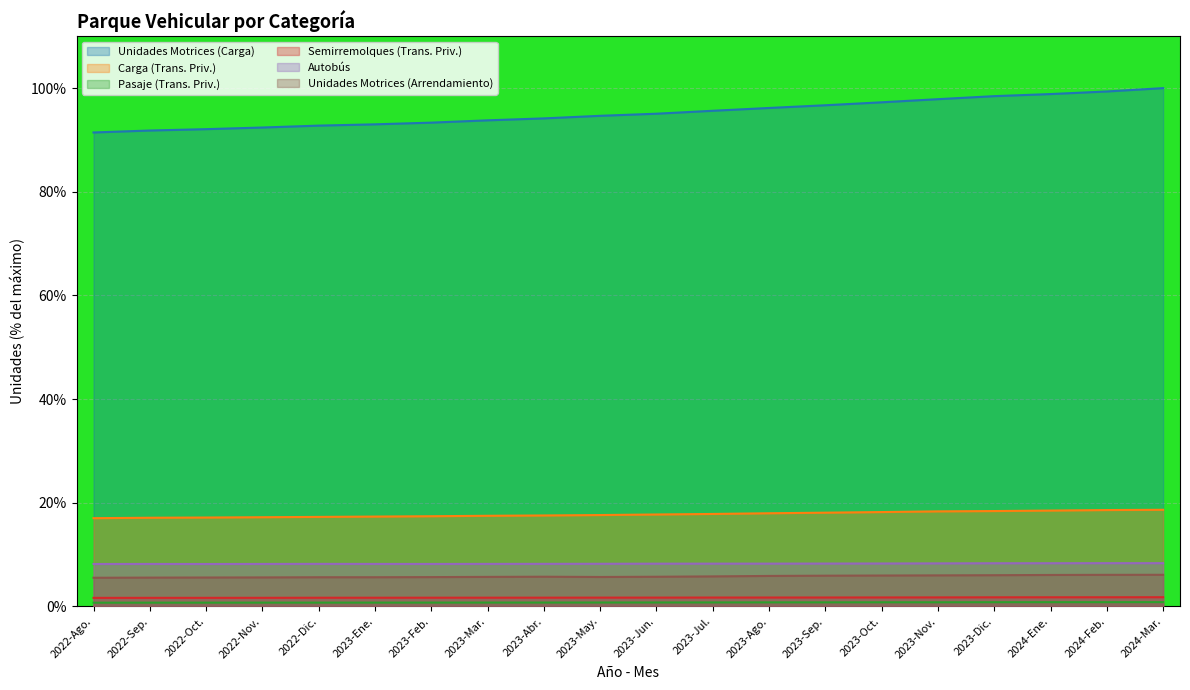

At how many categories does at least one series exceed 47?

20